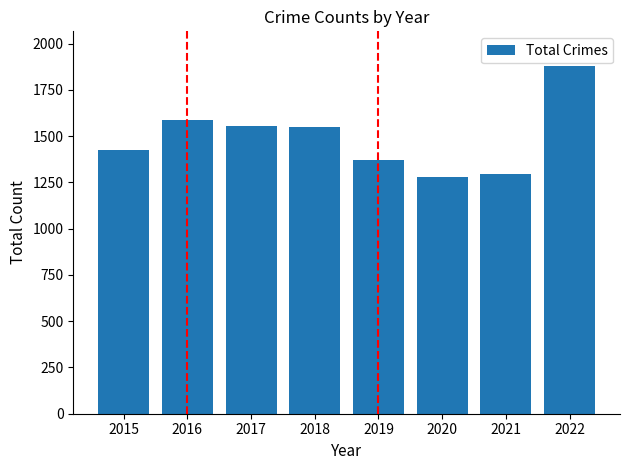

Approximately how many times larger is the value at 2021 compared to 2015?

0.9